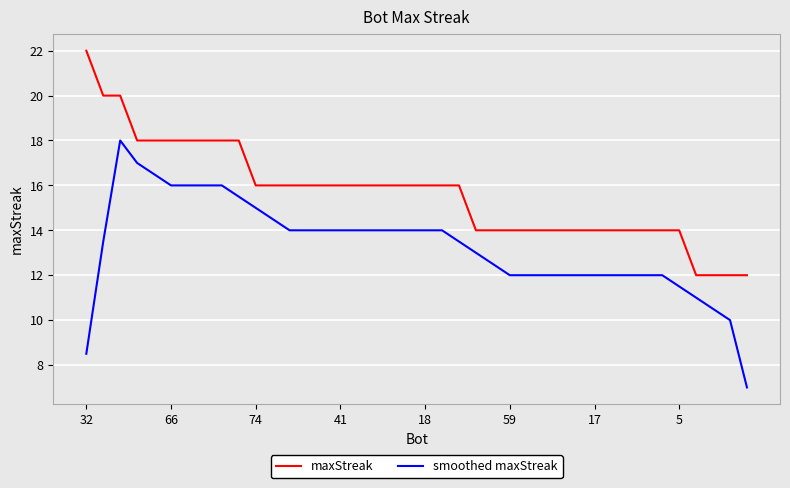

How many lines are shown in the chart?

2